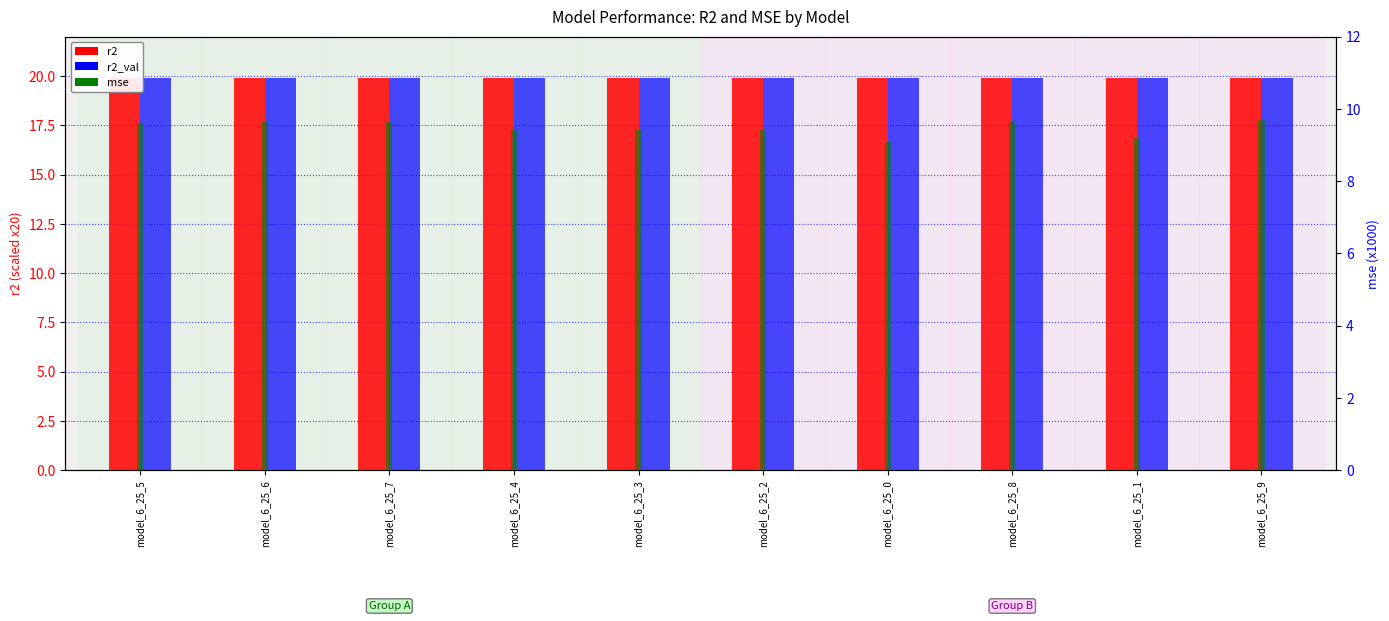

Which series changed the most between model_6_25_6 and model_6_25_1?

mse